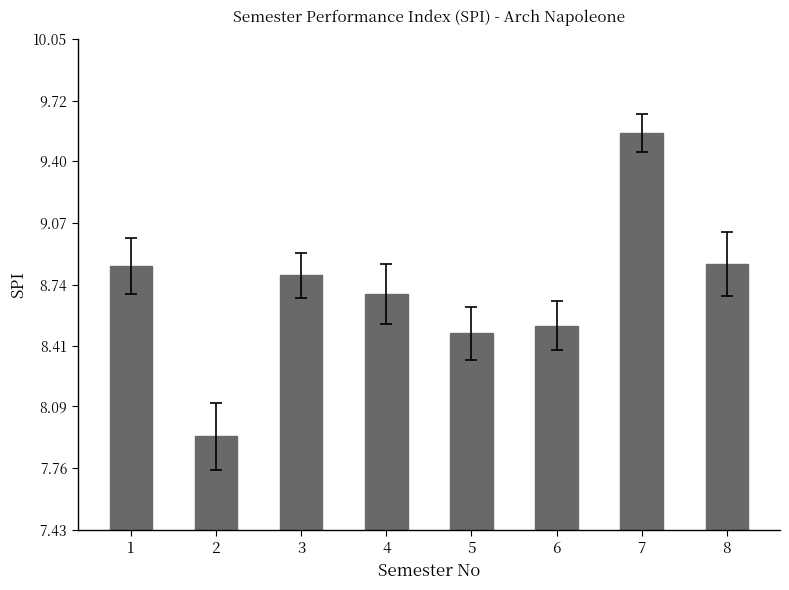

Where is the data nearest to the value 8?

2